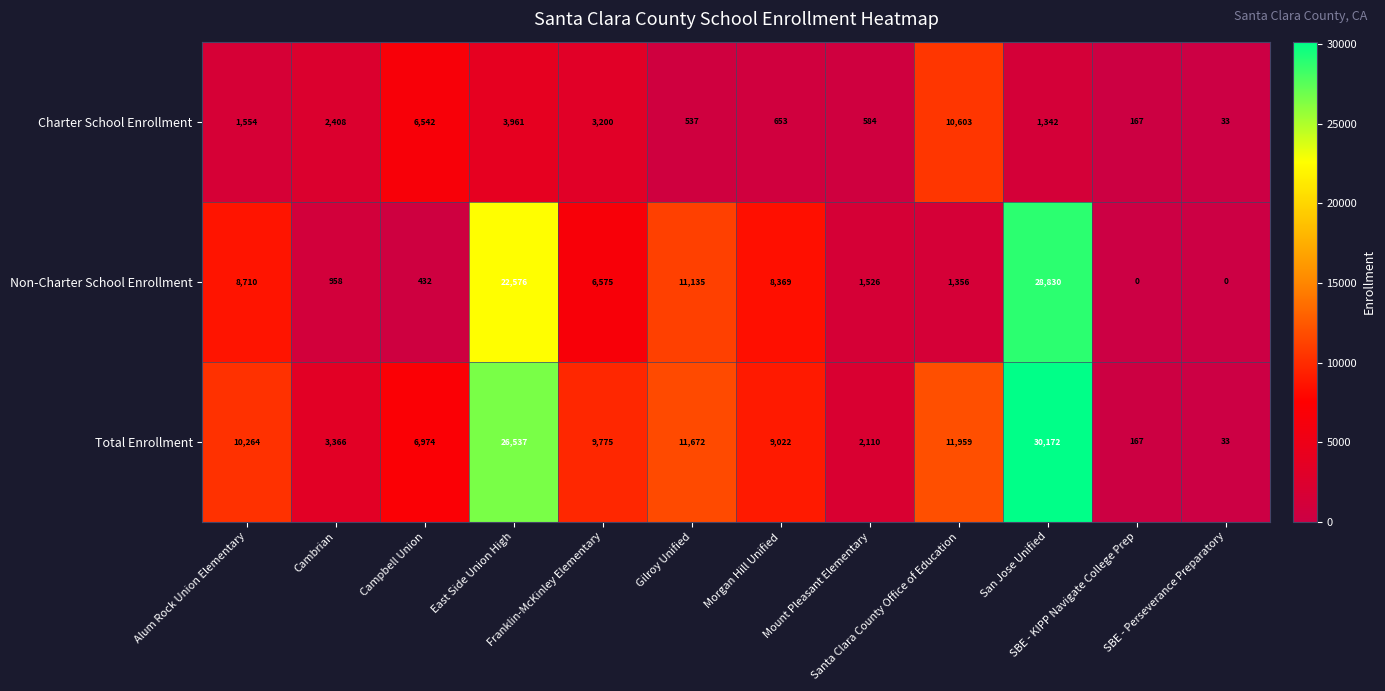

Which series changed the most between East Side Union High and Santa Clara County Office of Education?

Non-Charter School Enrollment